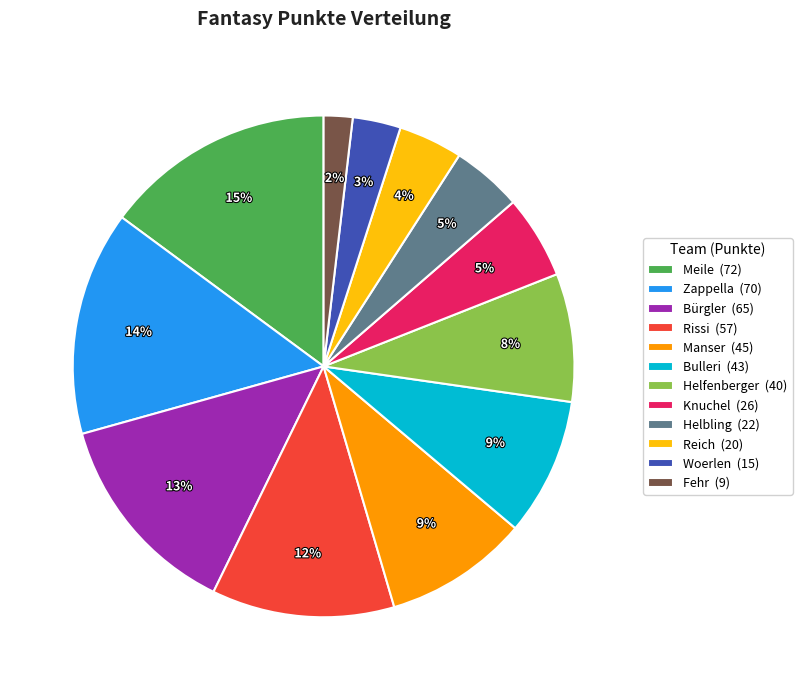

Does any single category account for the majority?

No